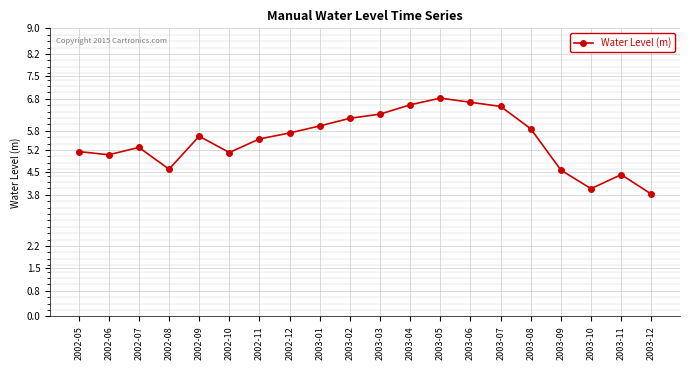

True or false: the data shows 5.7 at 2002-12.

True